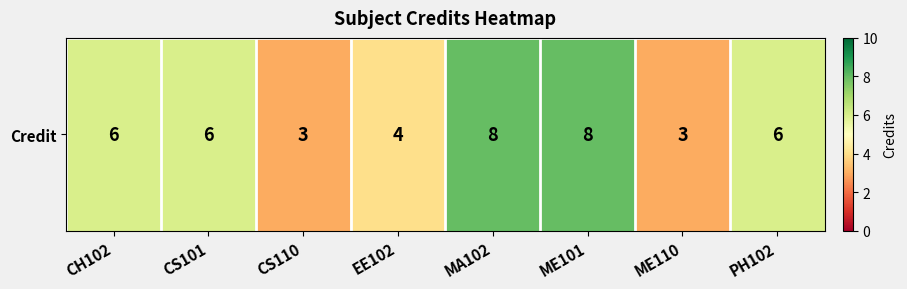

What is the sum of the values at CS101 and CS110?

9